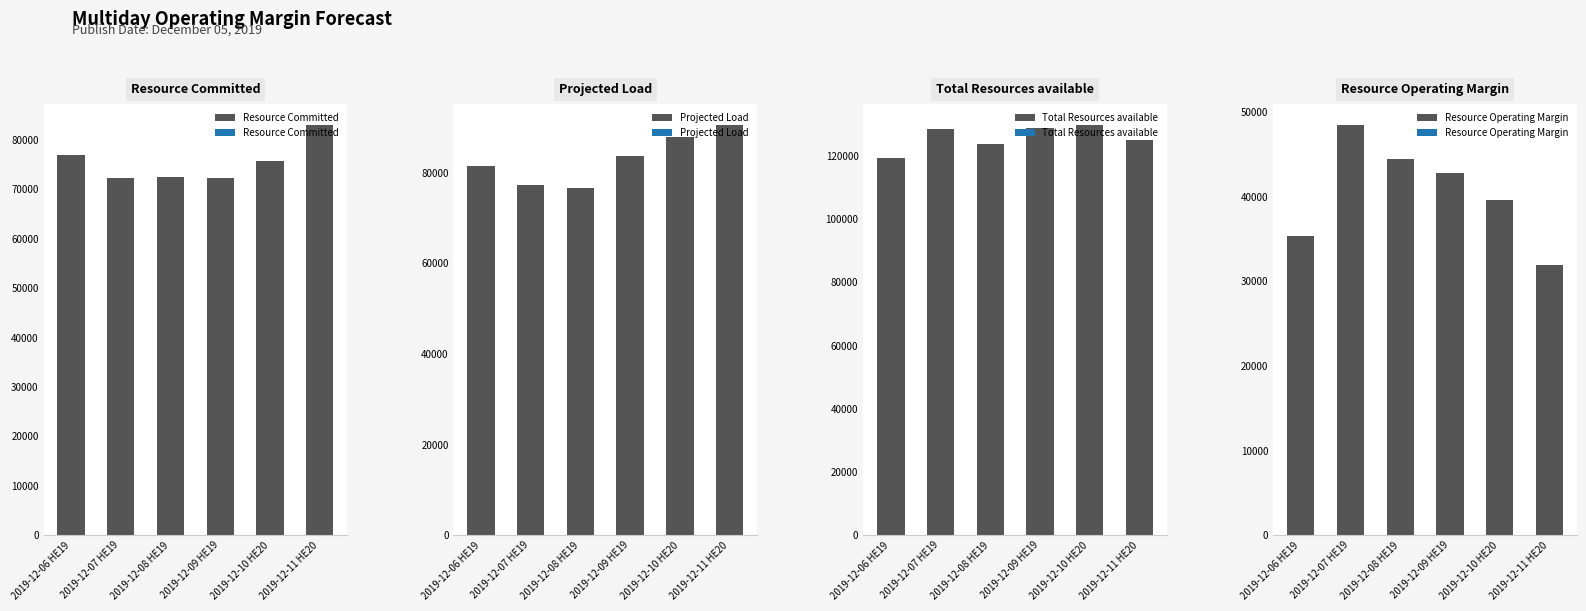

True or false: Total Resources available has a value of 123956.1 at 2019-12-08 HE19.

True